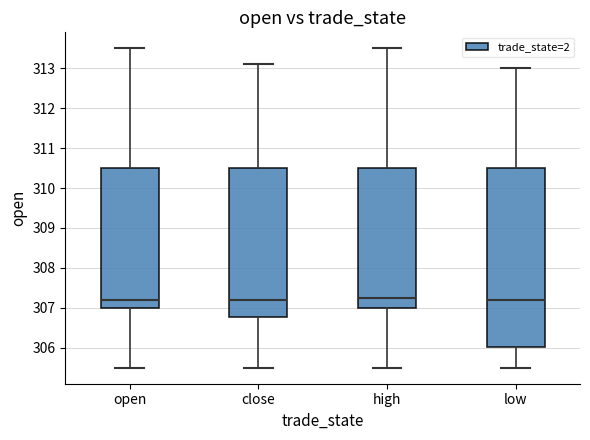

Reading left to right, transcribe this box plot: for each box, give where its median line is, the range the box spans, and where its two whiskers end, as read against the y-axis. The values are not printed on the chart, so give them approximately, as read against the axis.

open: median 307.2, box 307.0 to 310.5, whiskers 305.5 to 313.5
close: median 307.2, box 306.8 to 310.5, whiskers 305.5 to 313.1
high: median 307.3, box 307.0 to 310.5, whiskers 305.5 to 313.5
low: median 307.2, box 306.0 to 310.5, whiskers 305.5 to 313.0